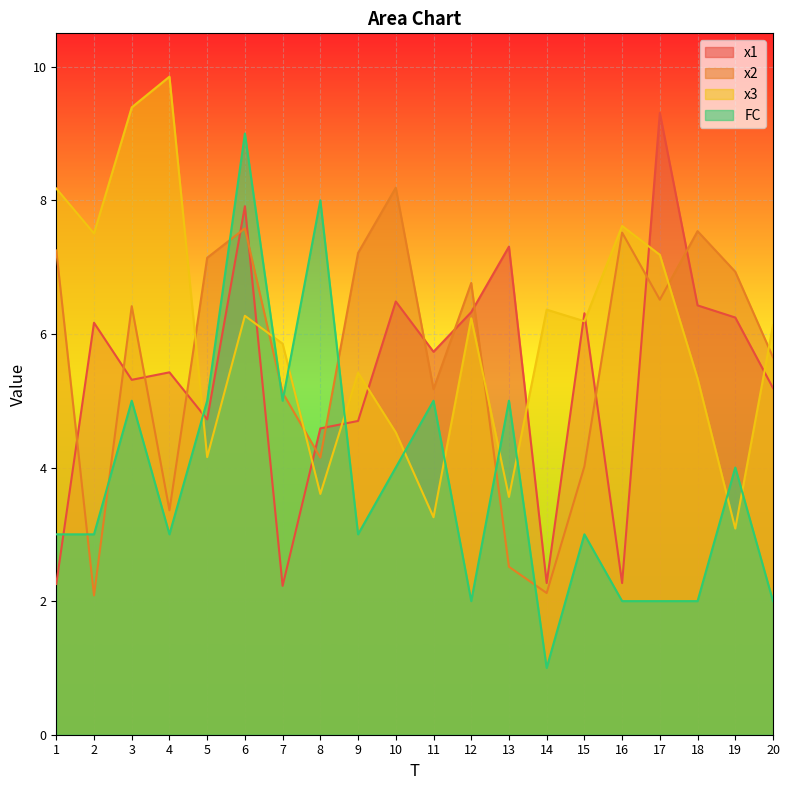

The value of x2 at 17 is 9.3. True or false?

False